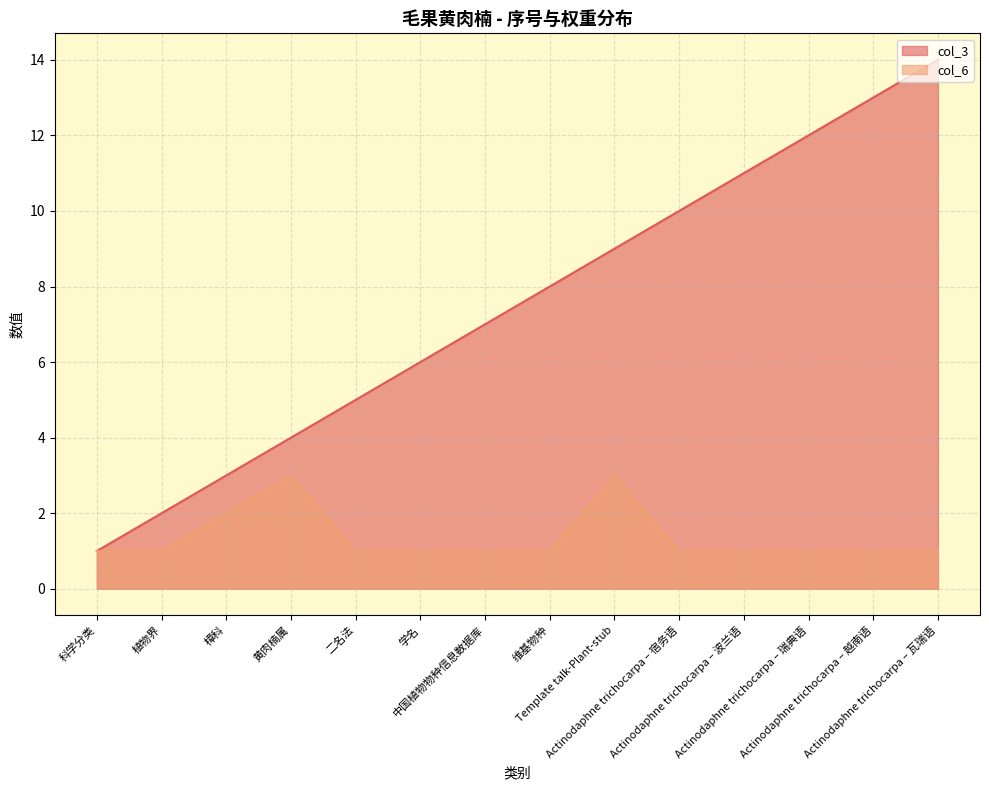

How many lines are shown in the chart?

2